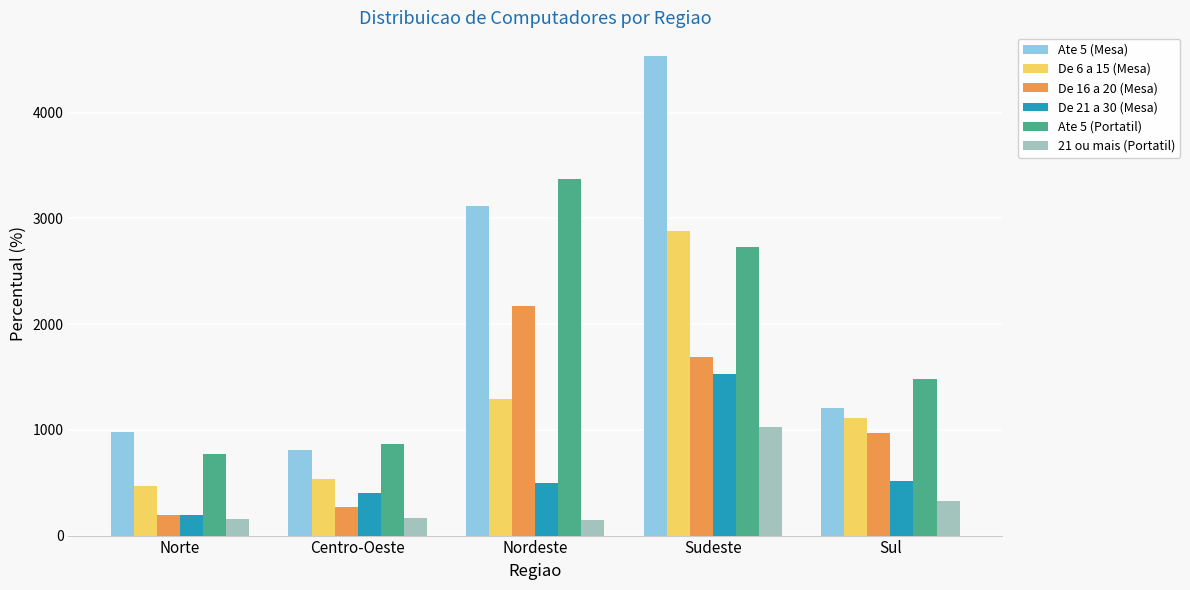

Does the chart contain stacked bars?

No